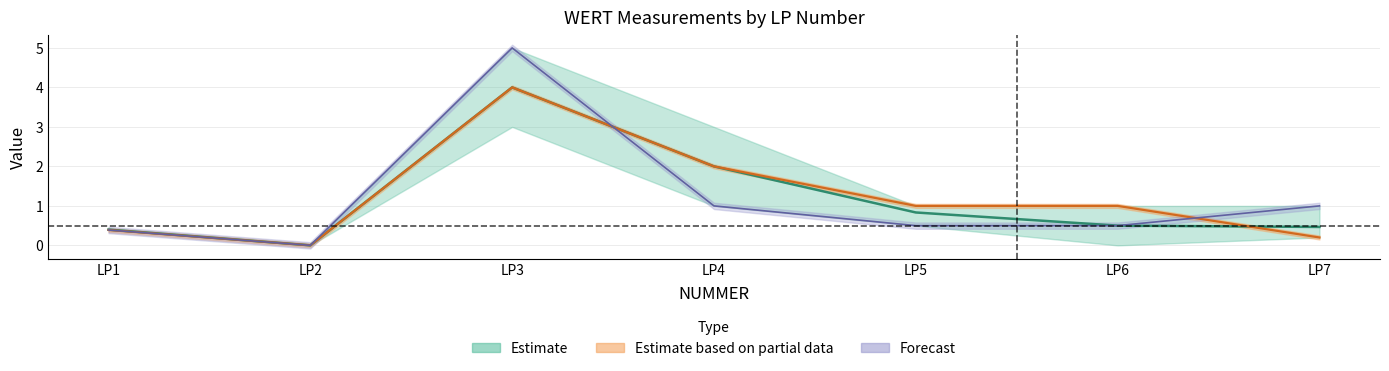

What is the difference between the values at LP3 and LP1?

3.6